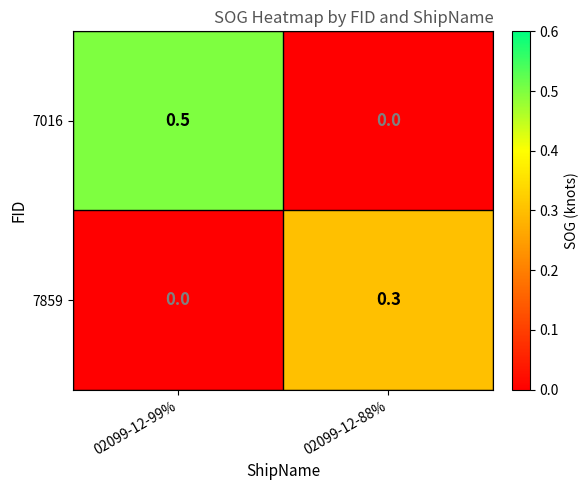

What is the total value across all series at 02099-12-88%?

0.3